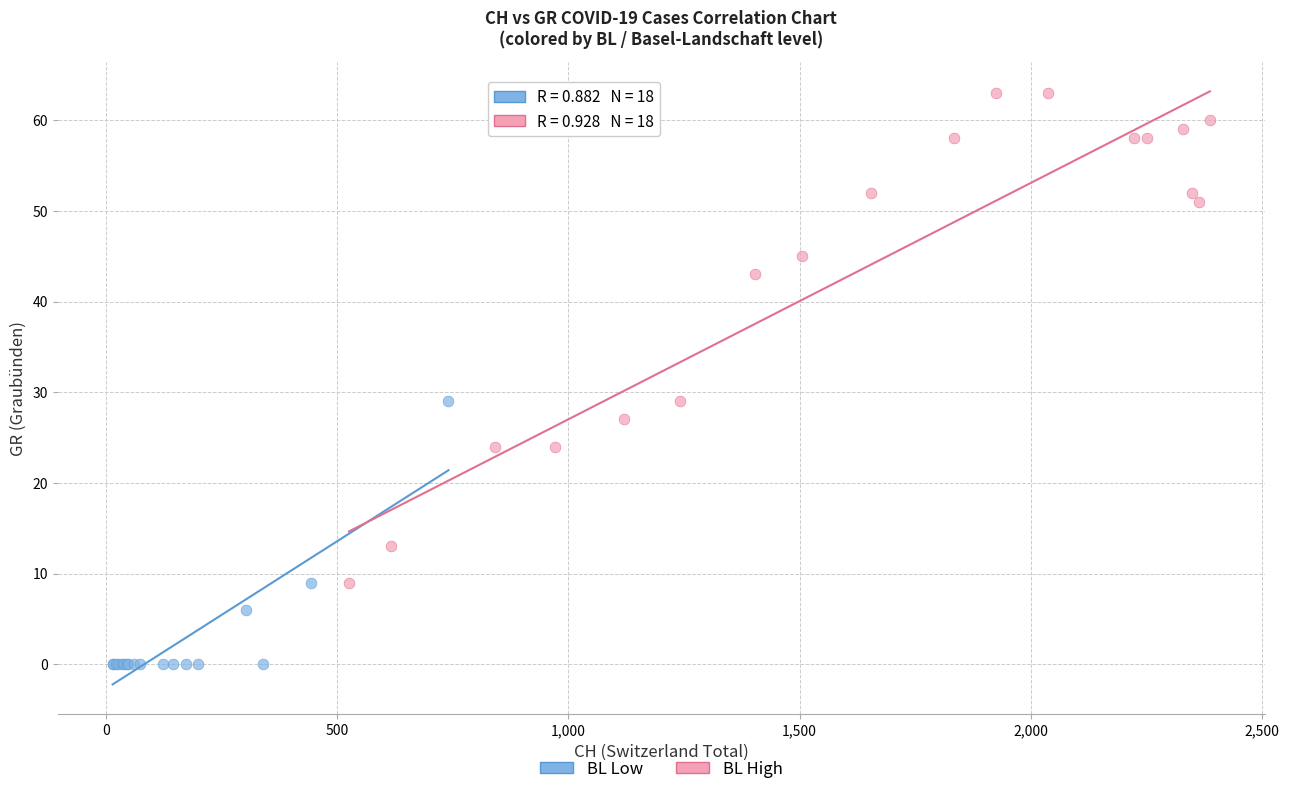

Which series reaches the minimum Y coordinate?

BL Low